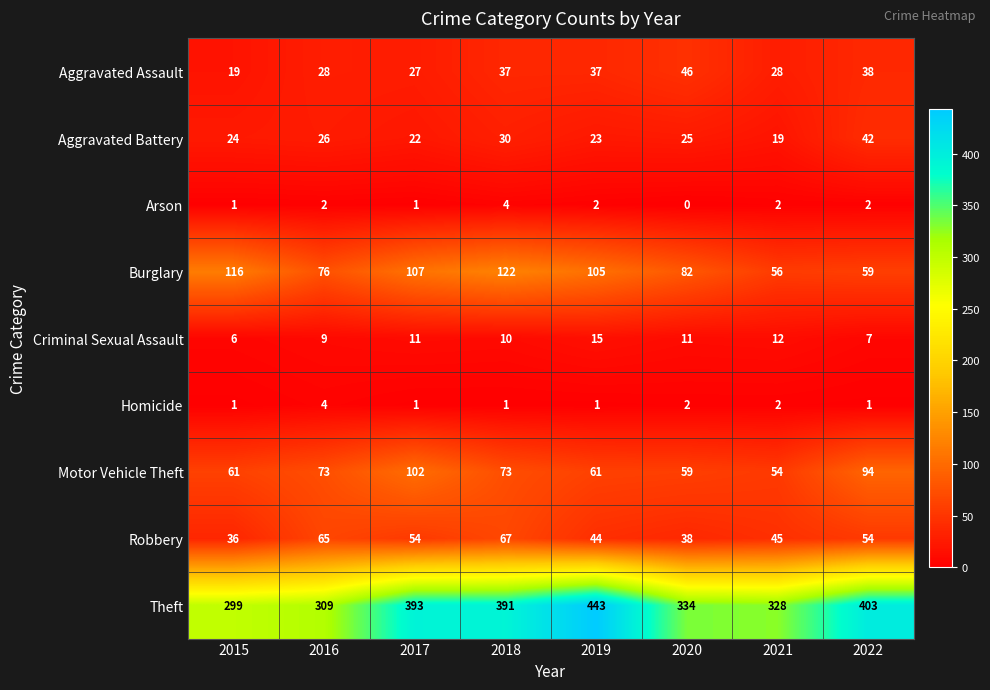

Is it true that Criminal Sexual Assault equals 11 at 2017?

True